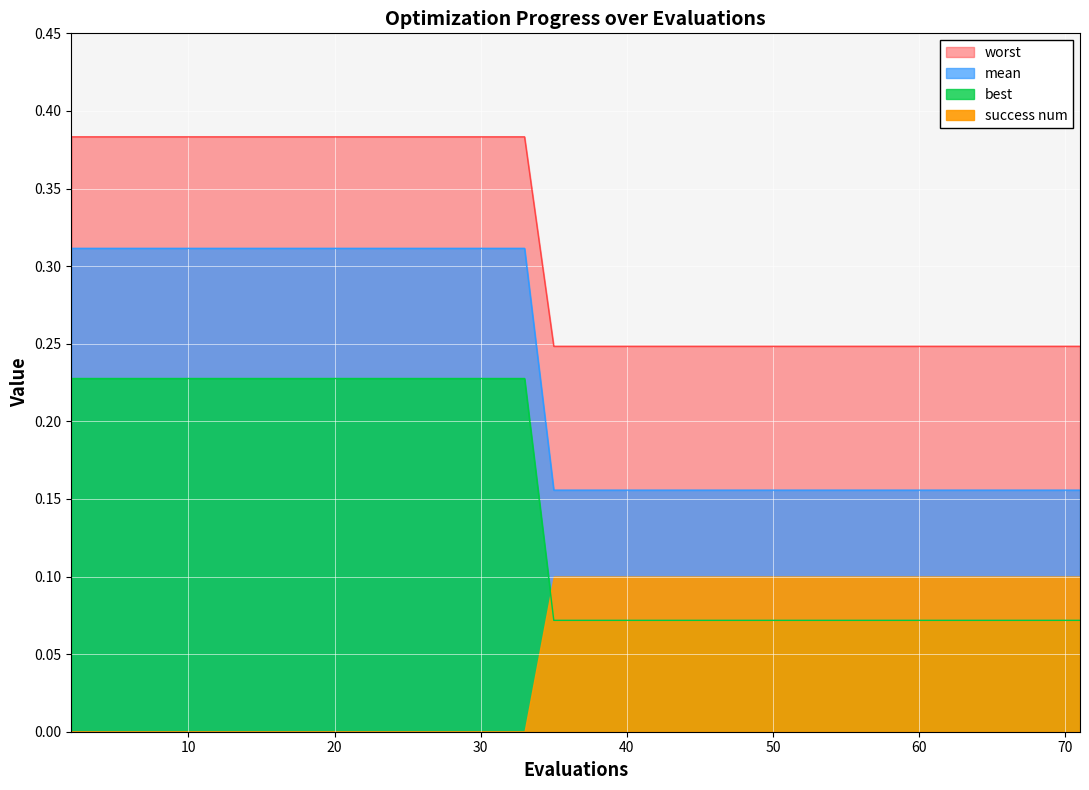

What is the difference between the maximum and minimum values in the worst series?

0.2